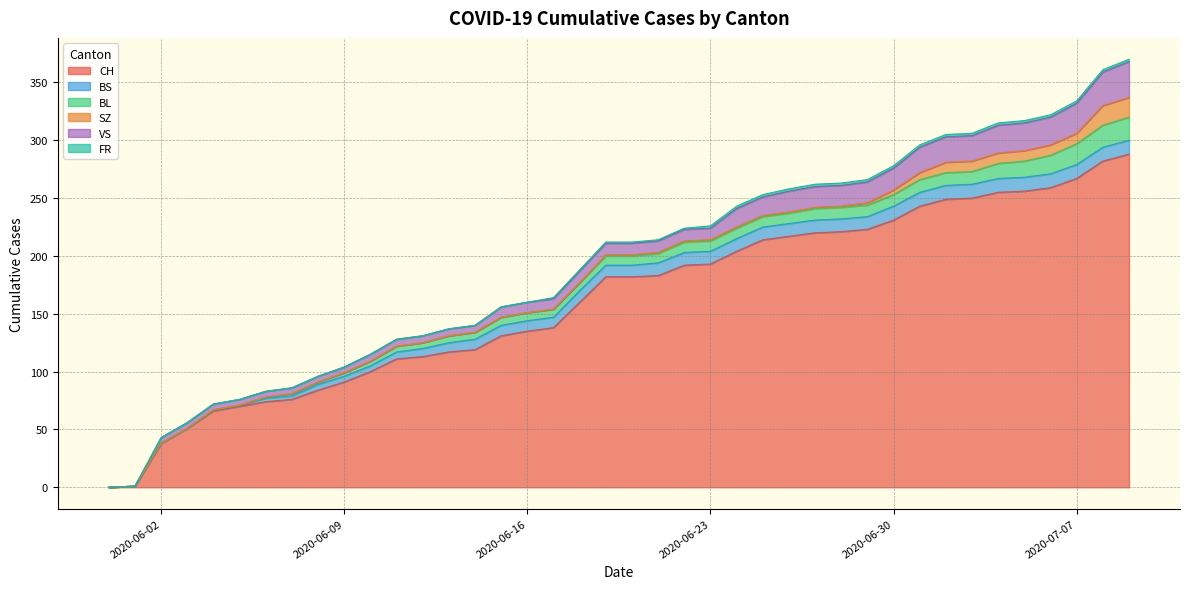

Between 2020-06-02 and 2020-07-06, which series saw the biggest shift?

CH